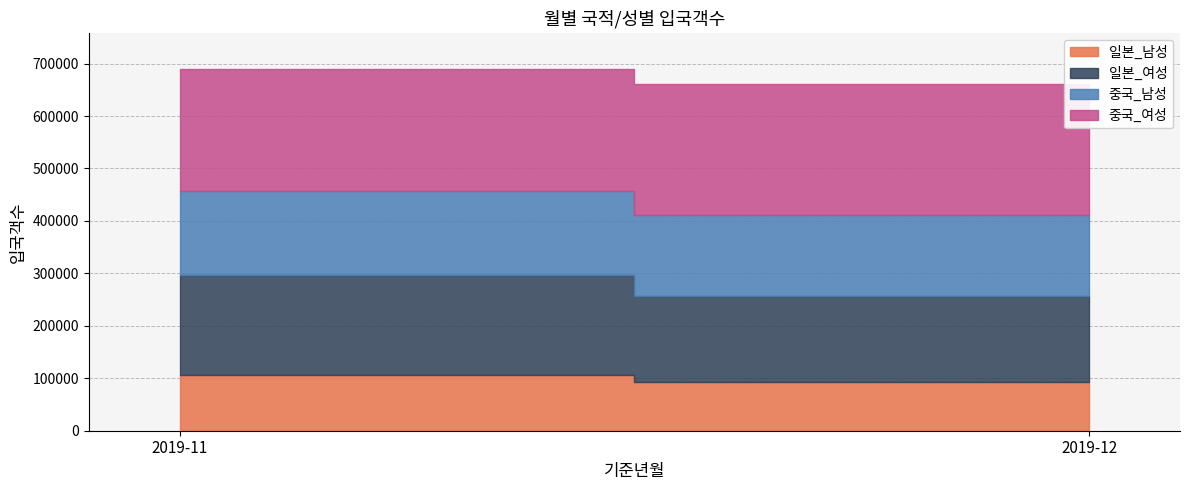

What is the total value across all series at 2019-11?

689611